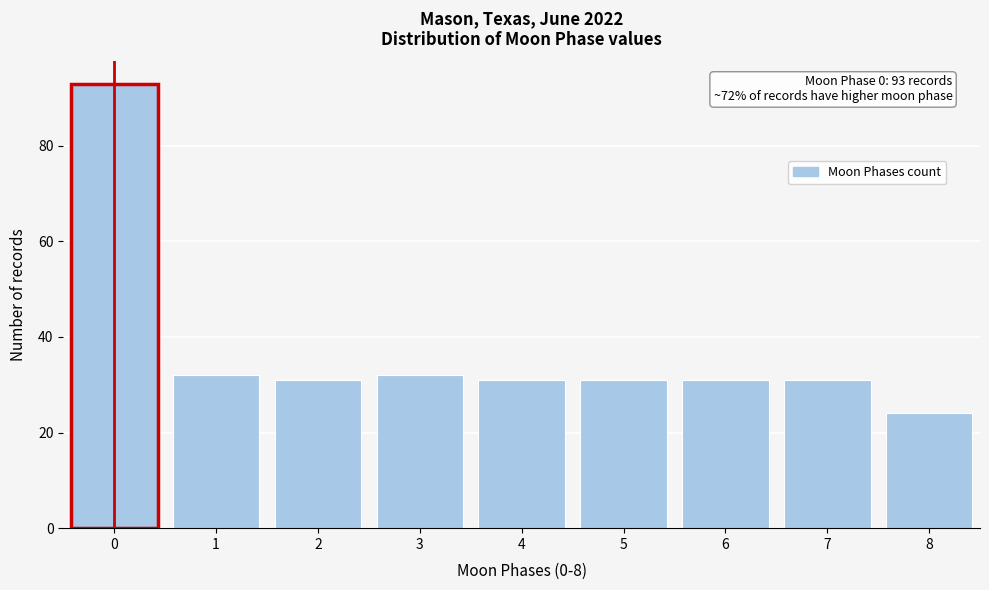

Over which range of the x-axis is the bar tallest?

-0.5 to 0.5